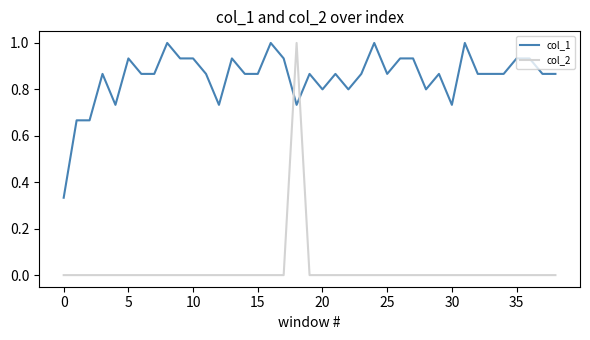

Which series has the largest total across all categories?

col_1